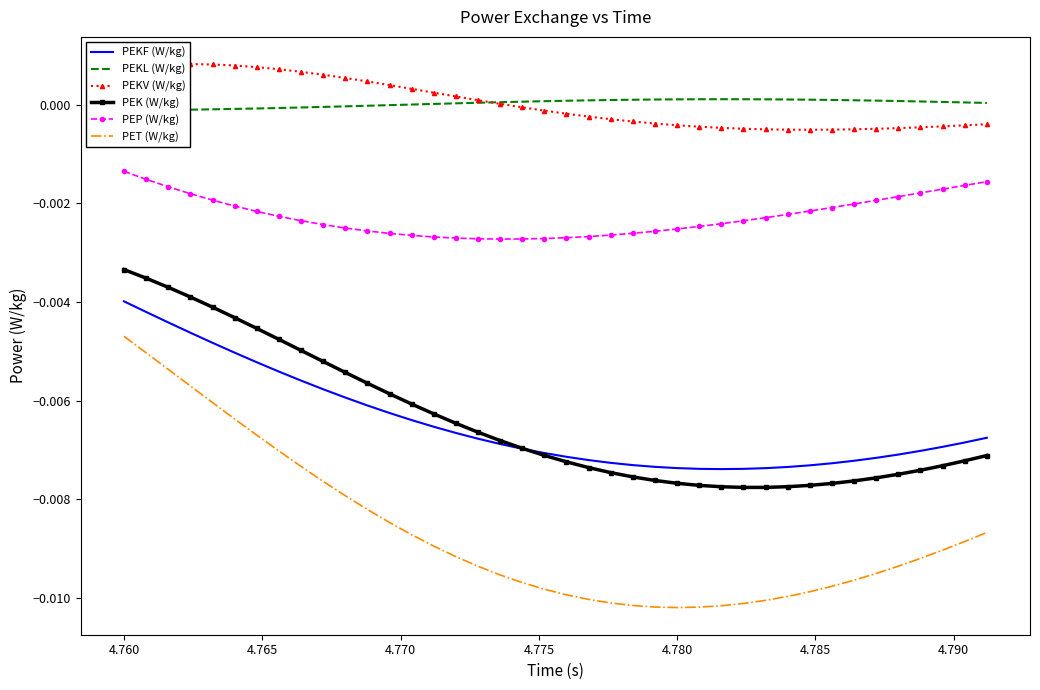

True or false: PEP (W/kg) and PET (W/kg) intersect in this chart.

False